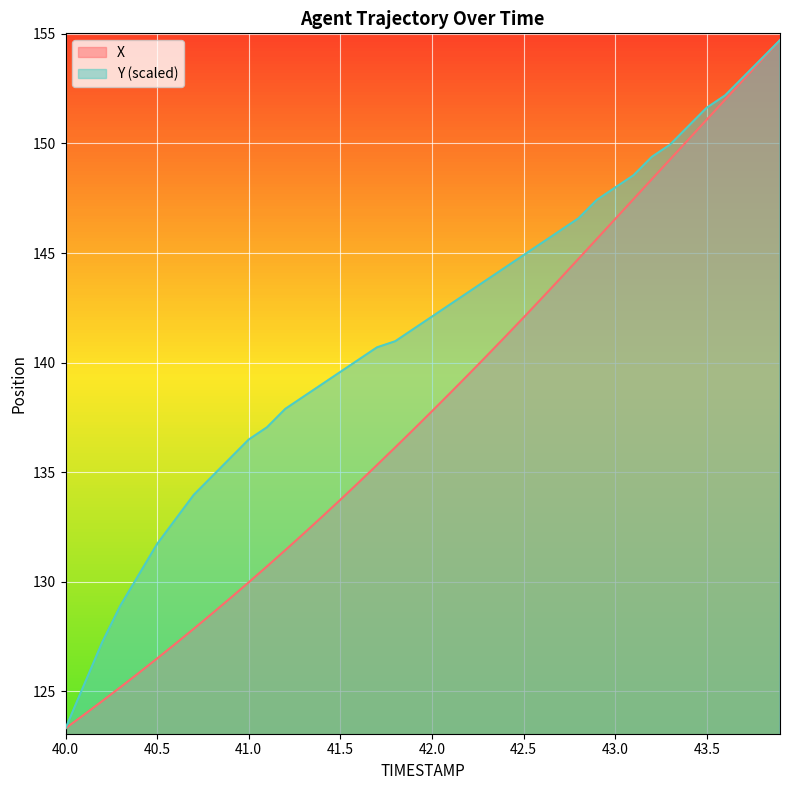

How many lines are shown in the chart?

2